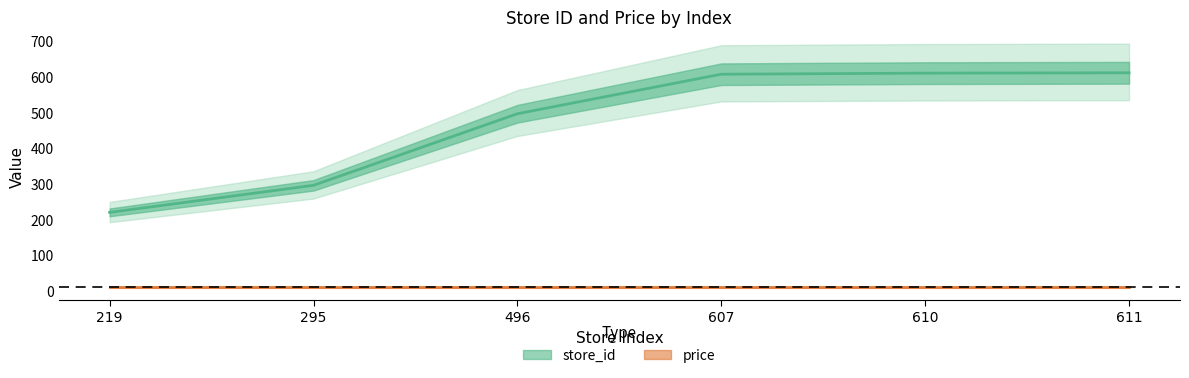

Reading right to left, list all the values displayed in this chart.

611=611	610=610	607=607	496=496	295=295	219=219